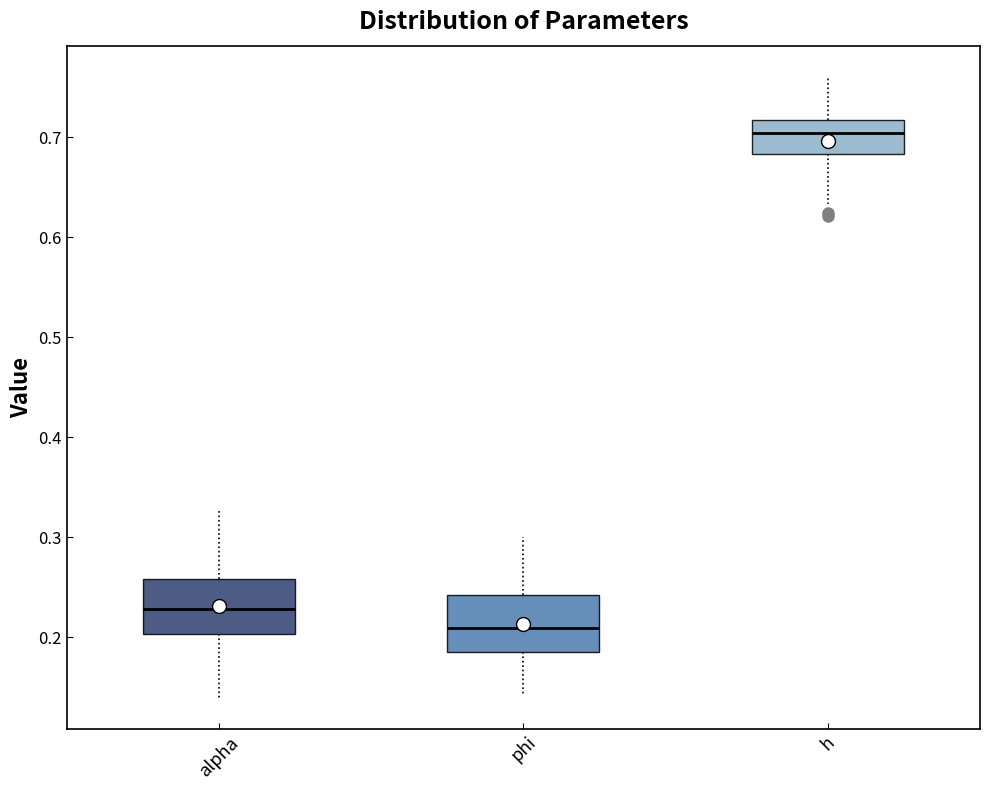

Which box's median line is the lowest?

phi